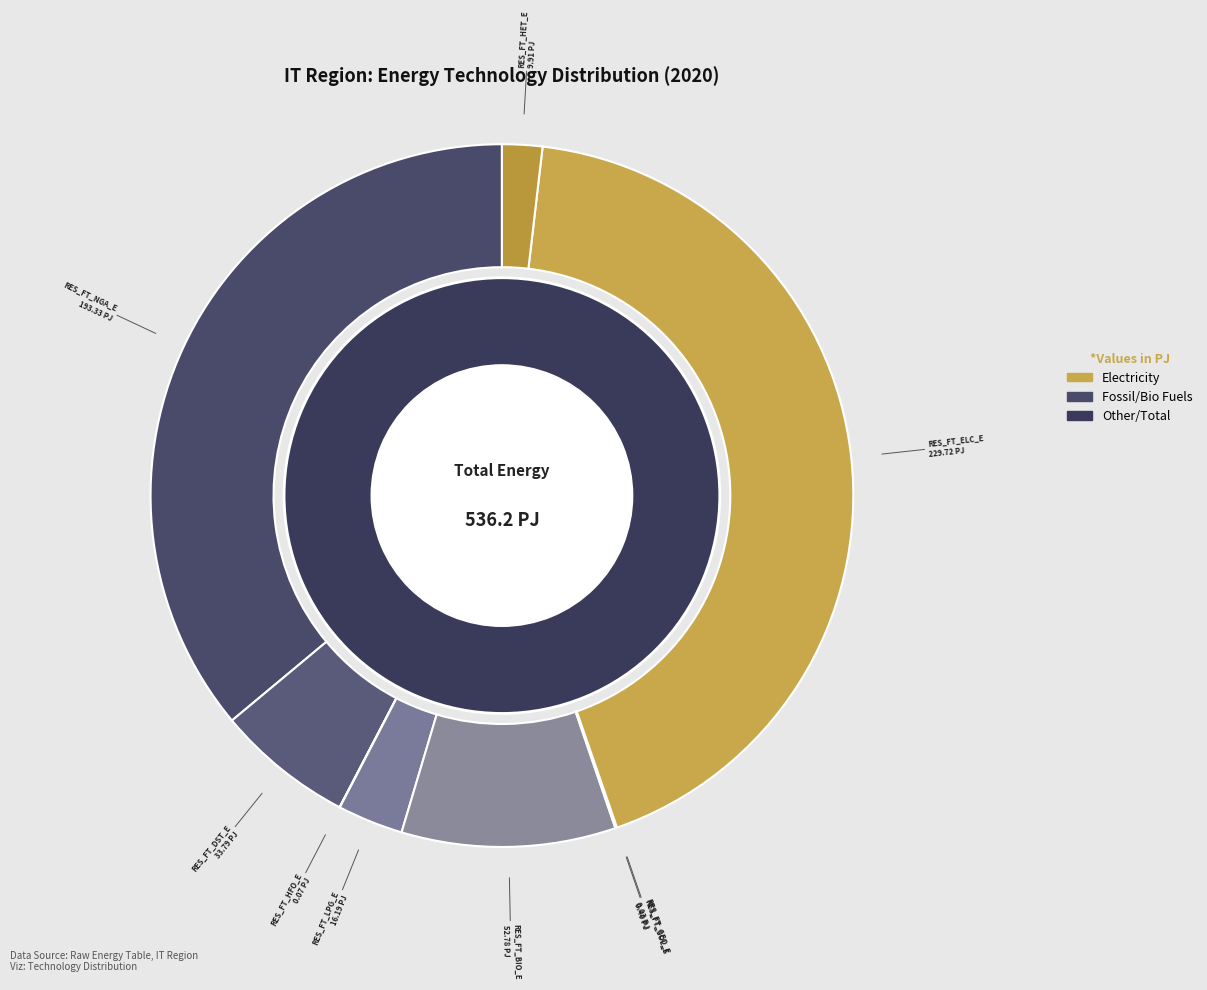

Rank the categories by value from lowest to highest.

RES_FT_GEO_E, RES_FT_HFO_E, RES_FT_SOL_E, RES_FT_HET_E, RES_FT_LPG_E, RES_FT_DST_E, RES_FT_BIO_E, RES_FT_NGA_E, RES_FT_ELC_E